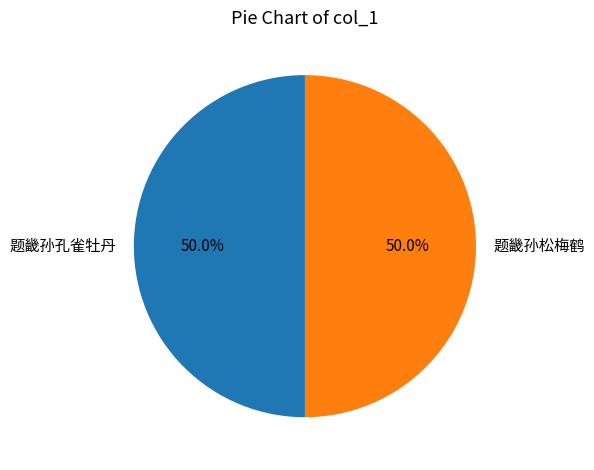

Combined, do 题畿孙松梅鹤 and 题畿孙孔雀牡丹 account for over 50%?

Yes